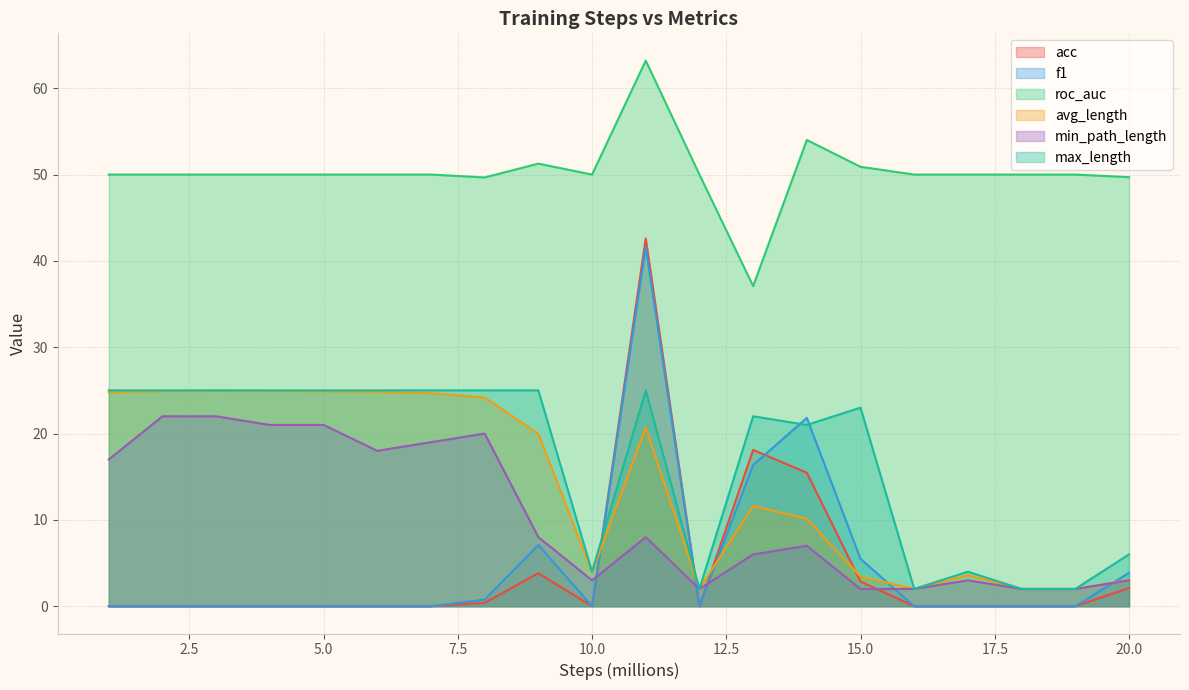

List the series in order of their peak value, highest first.

roc_auc, acc, f1, max_length, avg_length, min_path_length